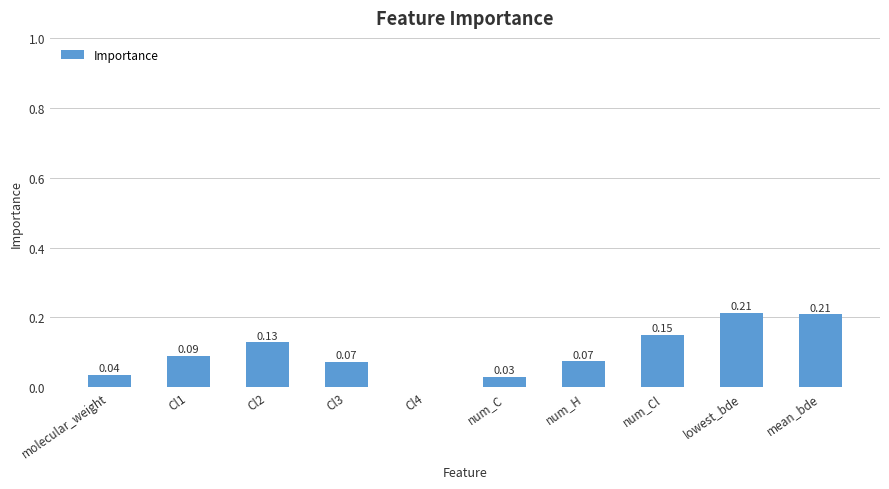

Is it true that the value at num_C is 0.1?

False